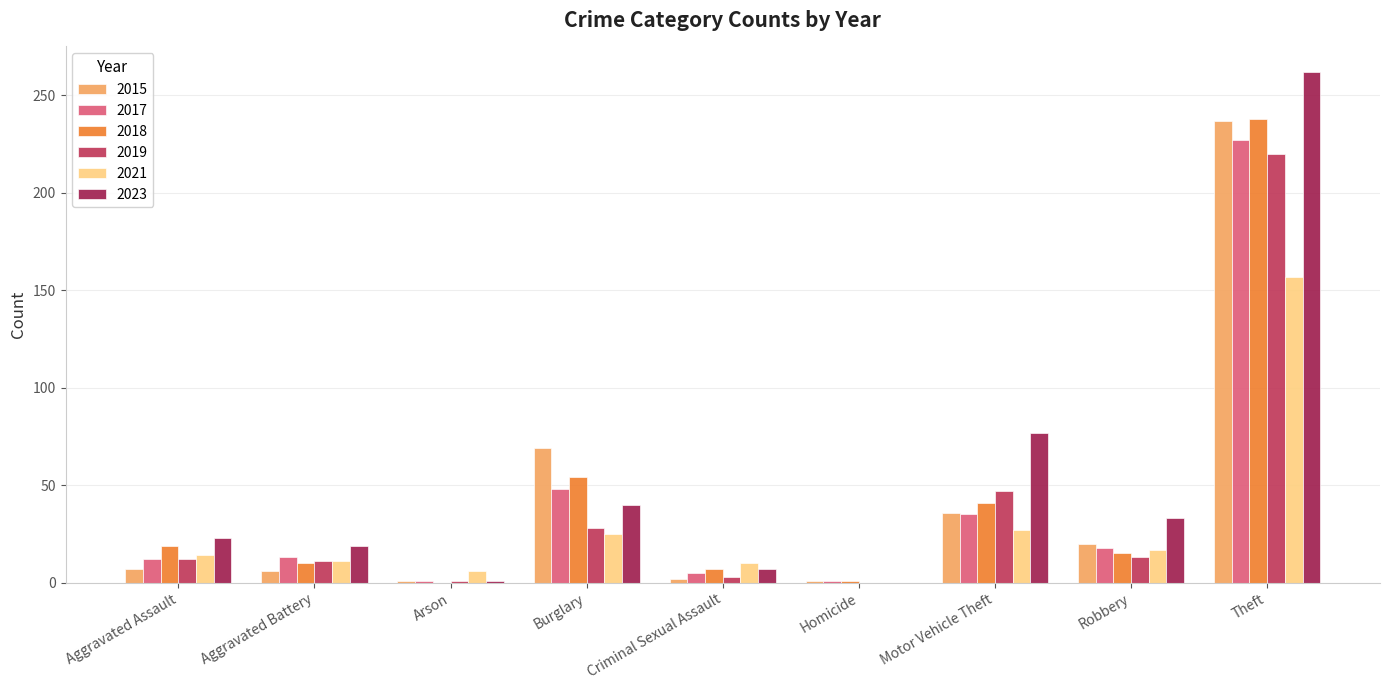

Are the bars horizontal?

No